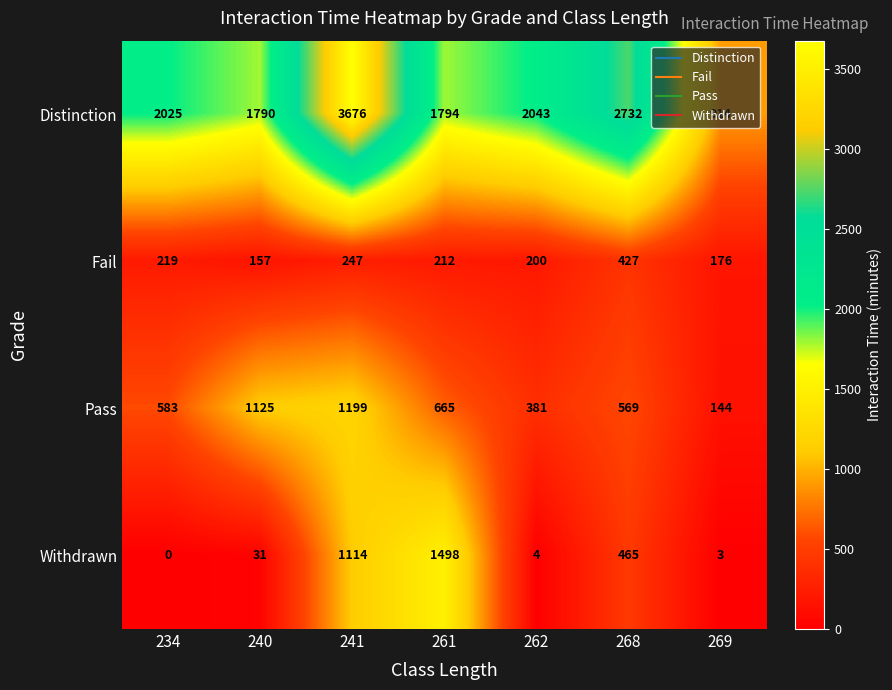

Which category has the highest value in the Distinction series?

241